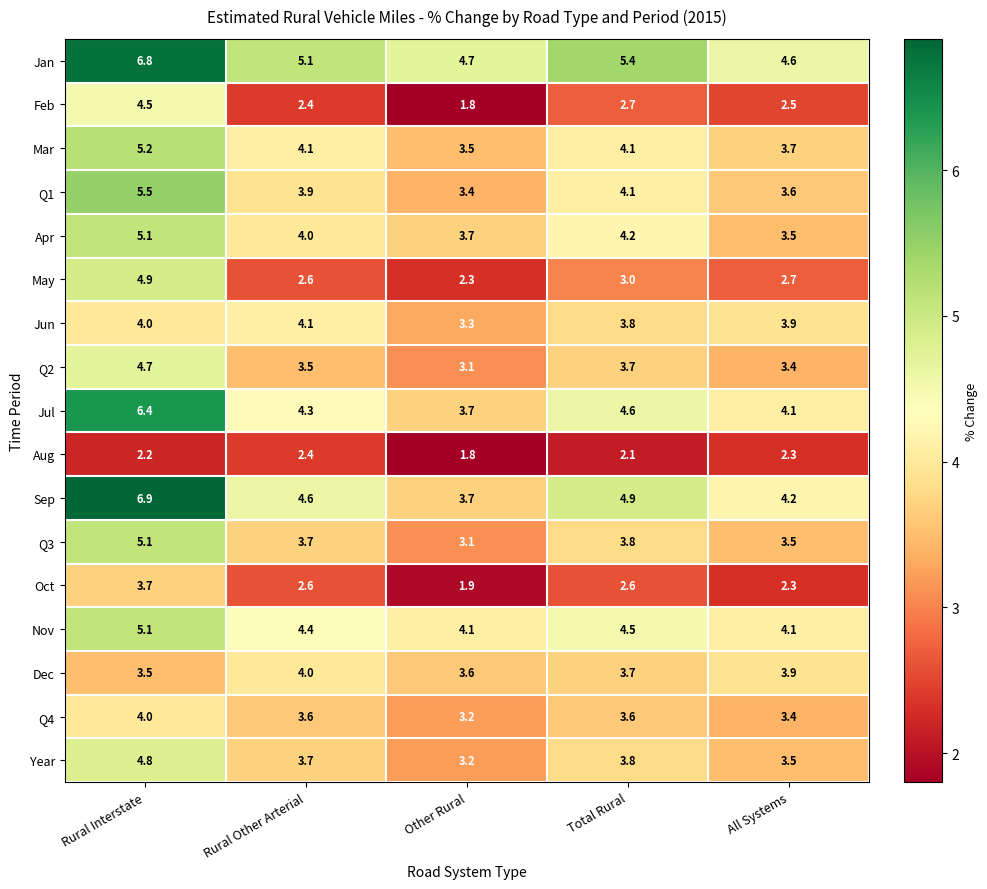

What is the greatest value displayed?

6.9